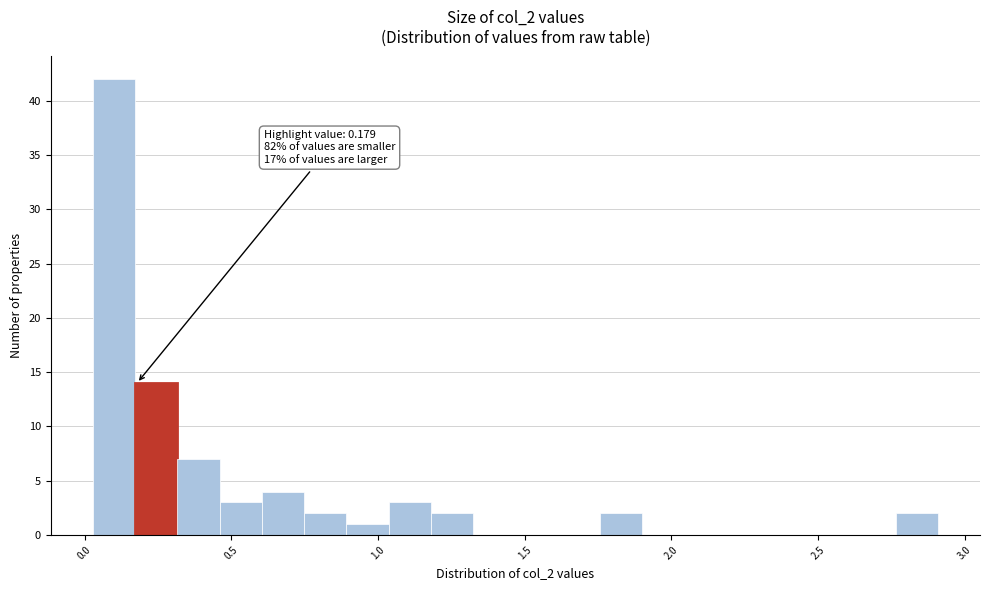

Around what value on the x-axis is the tallest bar? Give the approximate position of its centre, as read against the axis.

0.10